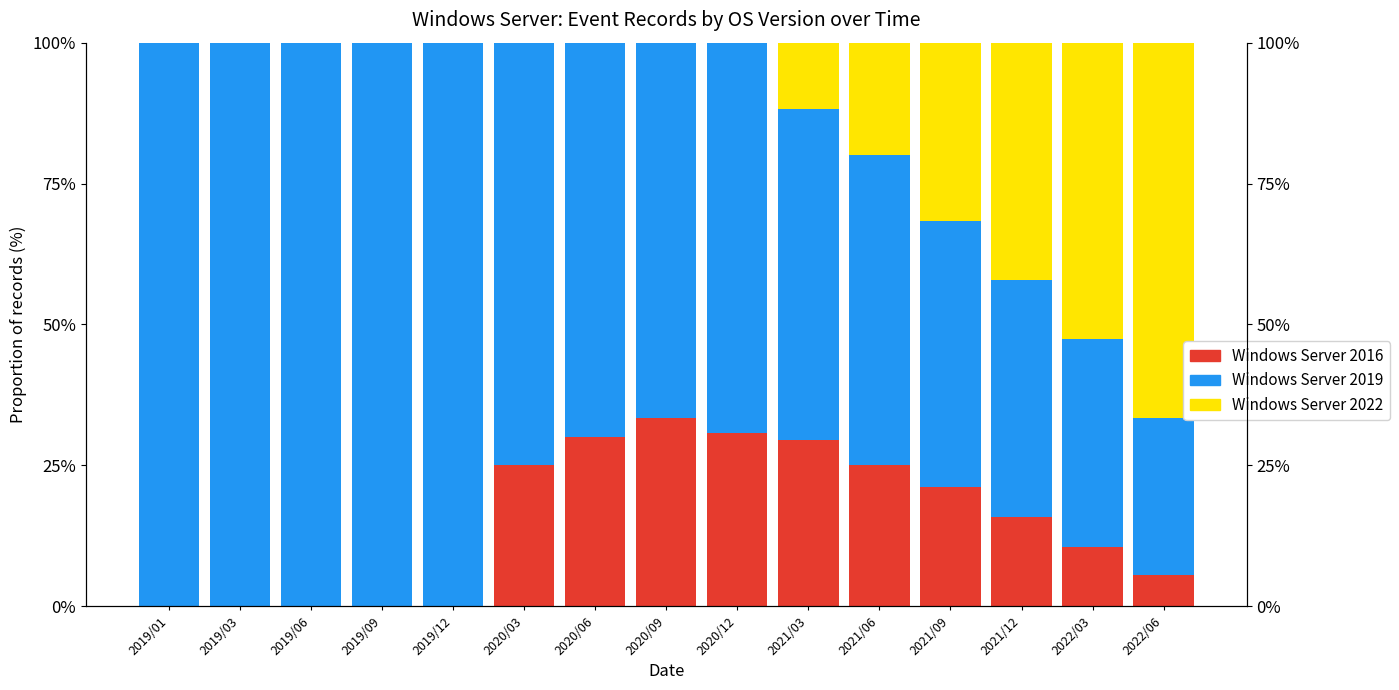

Reading left to right, list all the values displayed in this chart.

Windows Server 2016: 2019/01=0.0	2019/03=0.0	2019/06=0.0	2019/09=0.0	2019/12=0.0	2020/03=25.0	2020/06=30.0	2020/09=33.3	2020/12=30.8	2021/03=29.4	2021/06=25.0	2021/09=21.1	2021/12=15.8	2022/03=10.5	2022/06=5.6
Windows Server 2019: 2019/01=100.0	2019/03=100.0	2019/06=100.0	2019/09=100.0	2019/12=100.0	2020/03=75.0	2020/06=70.0	2020/09=66.7	2020/12=69.2	2021/03=58.8	2021/06=55.0	2021/09=47.4	2021/12=42.1	2022/03=36.8	2022/06=27.8
Windows Server 2022: 2019/01=0.0	2019/03=0.0	2019/06=0.0	2019/09=0.0	2019/12=0.0	2020/03=0.0	2020/06=0.0	2020/09=0.0	2020/12=0.0	2021/03=11.8	2021/06=20.0	2021/09=31.6	2021/12=42.1	2022/03=52.6	2022/06=66.7